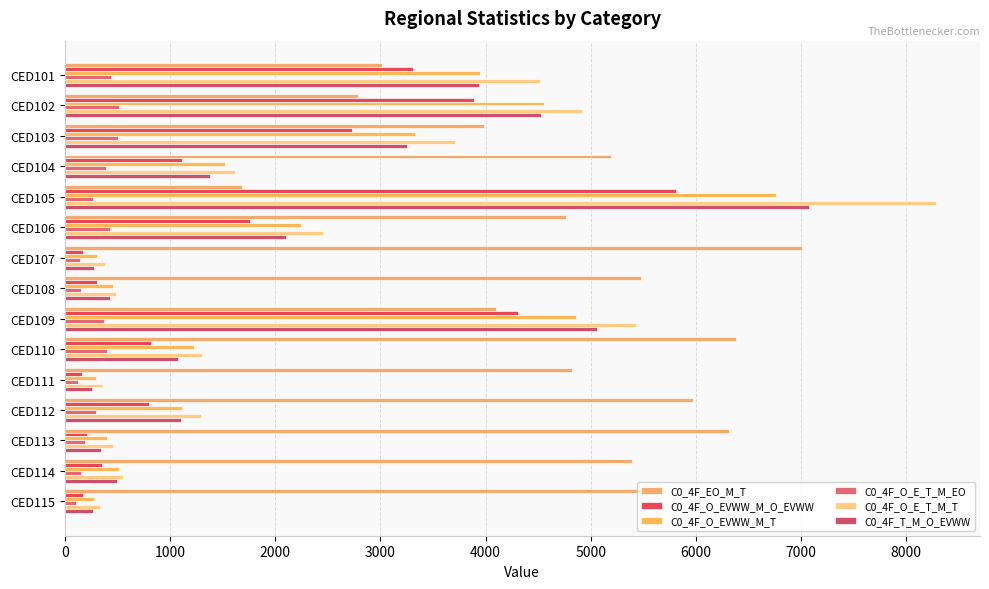

Count the number of data series in this chart.

6